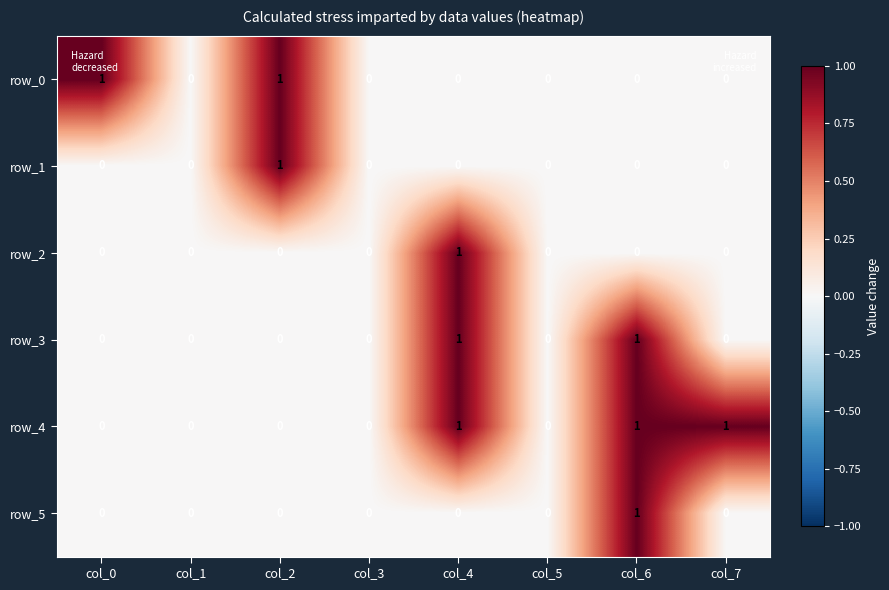

What is the spread (max minus min) of values at col_0?

1